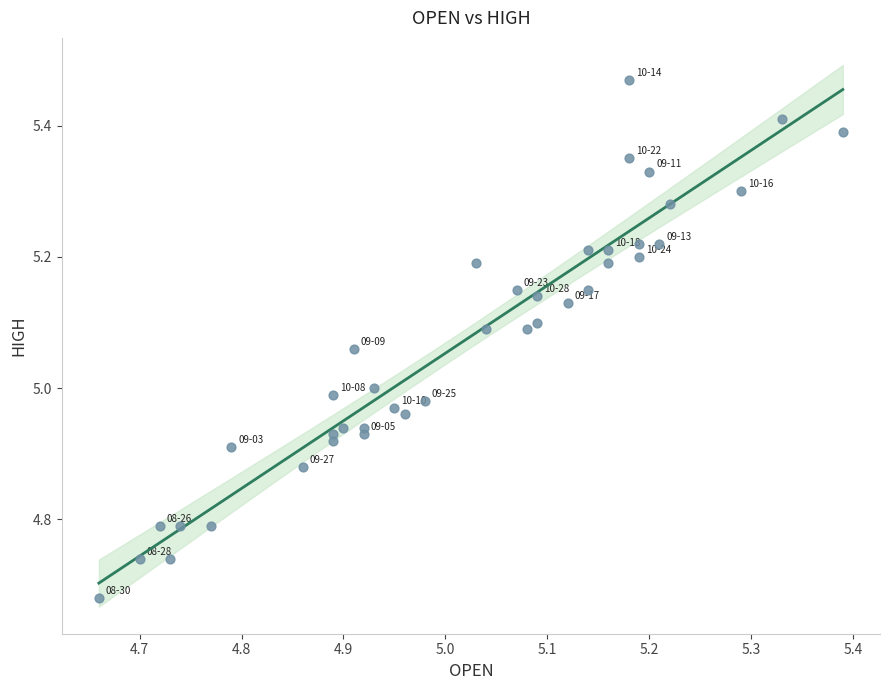

What is the range of X values (max minus min)?

0.7